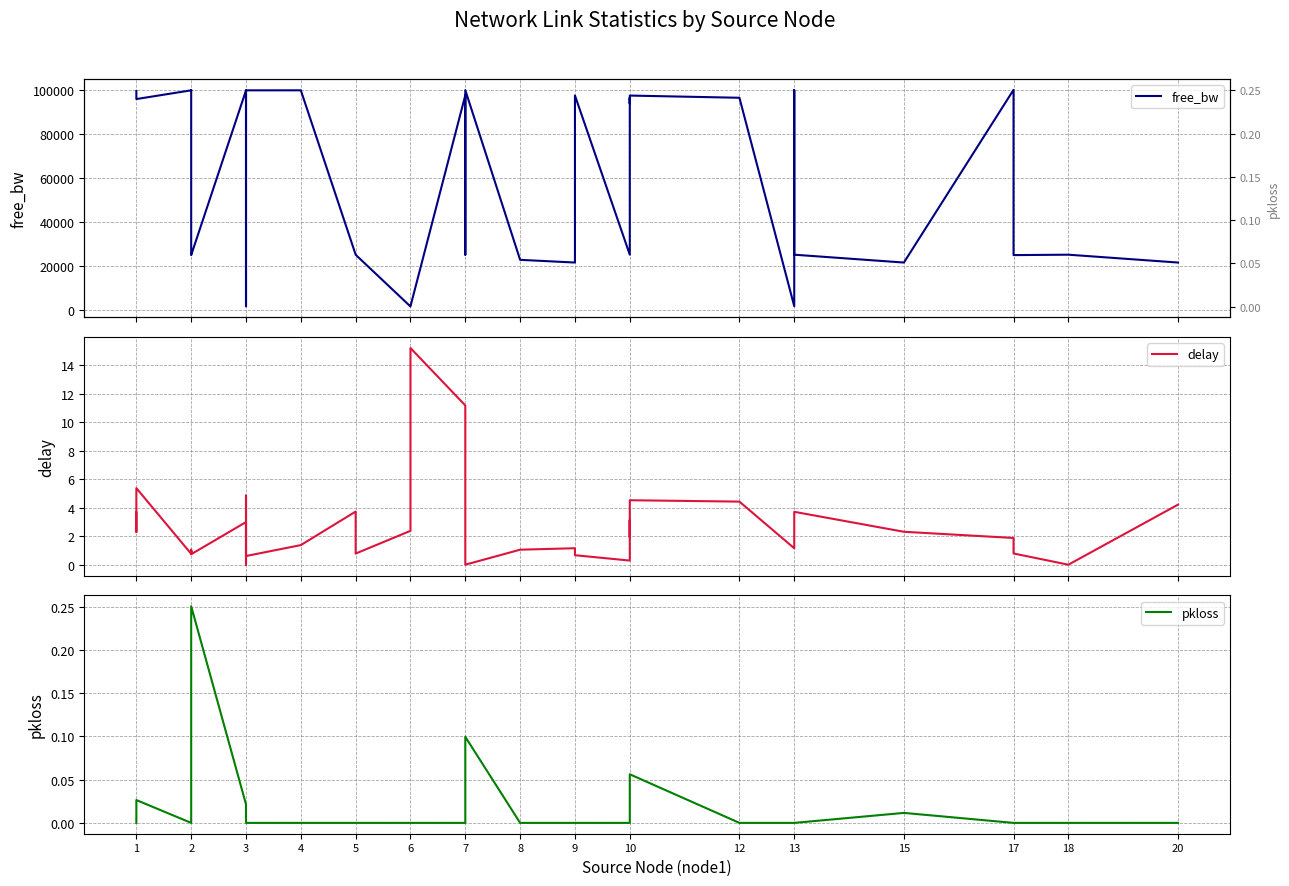

How many values in the delay series exceed 1?

25